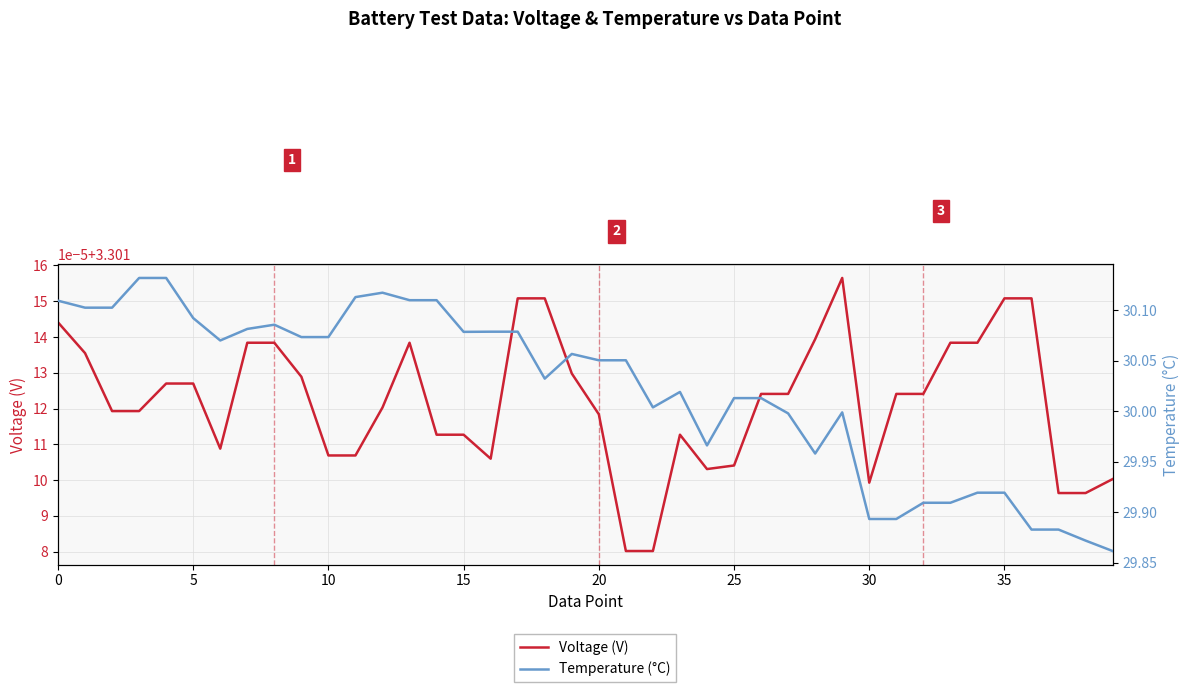

At which label does Voltage (V) reach its minimum?

21